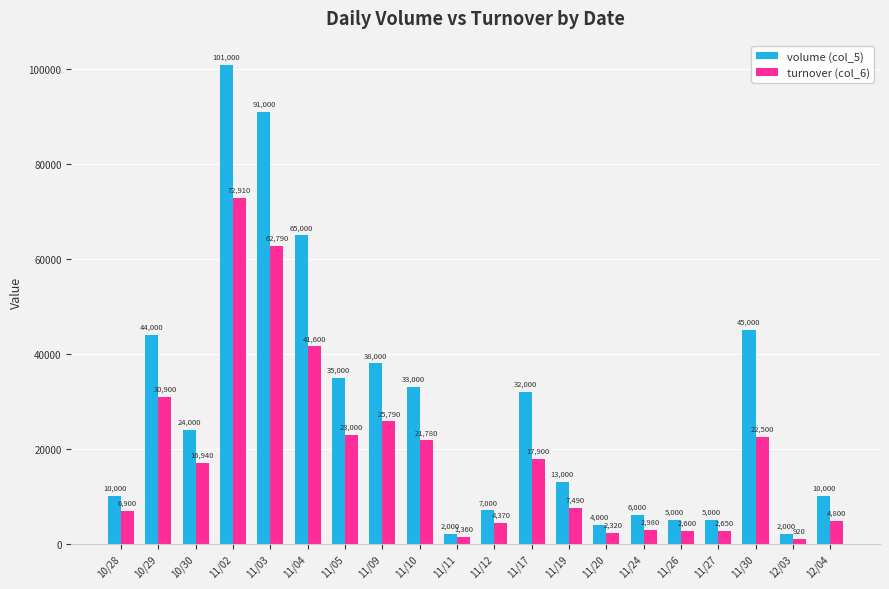

True or false: turnover (col_6) has a value of 2320 at 11/20.

True